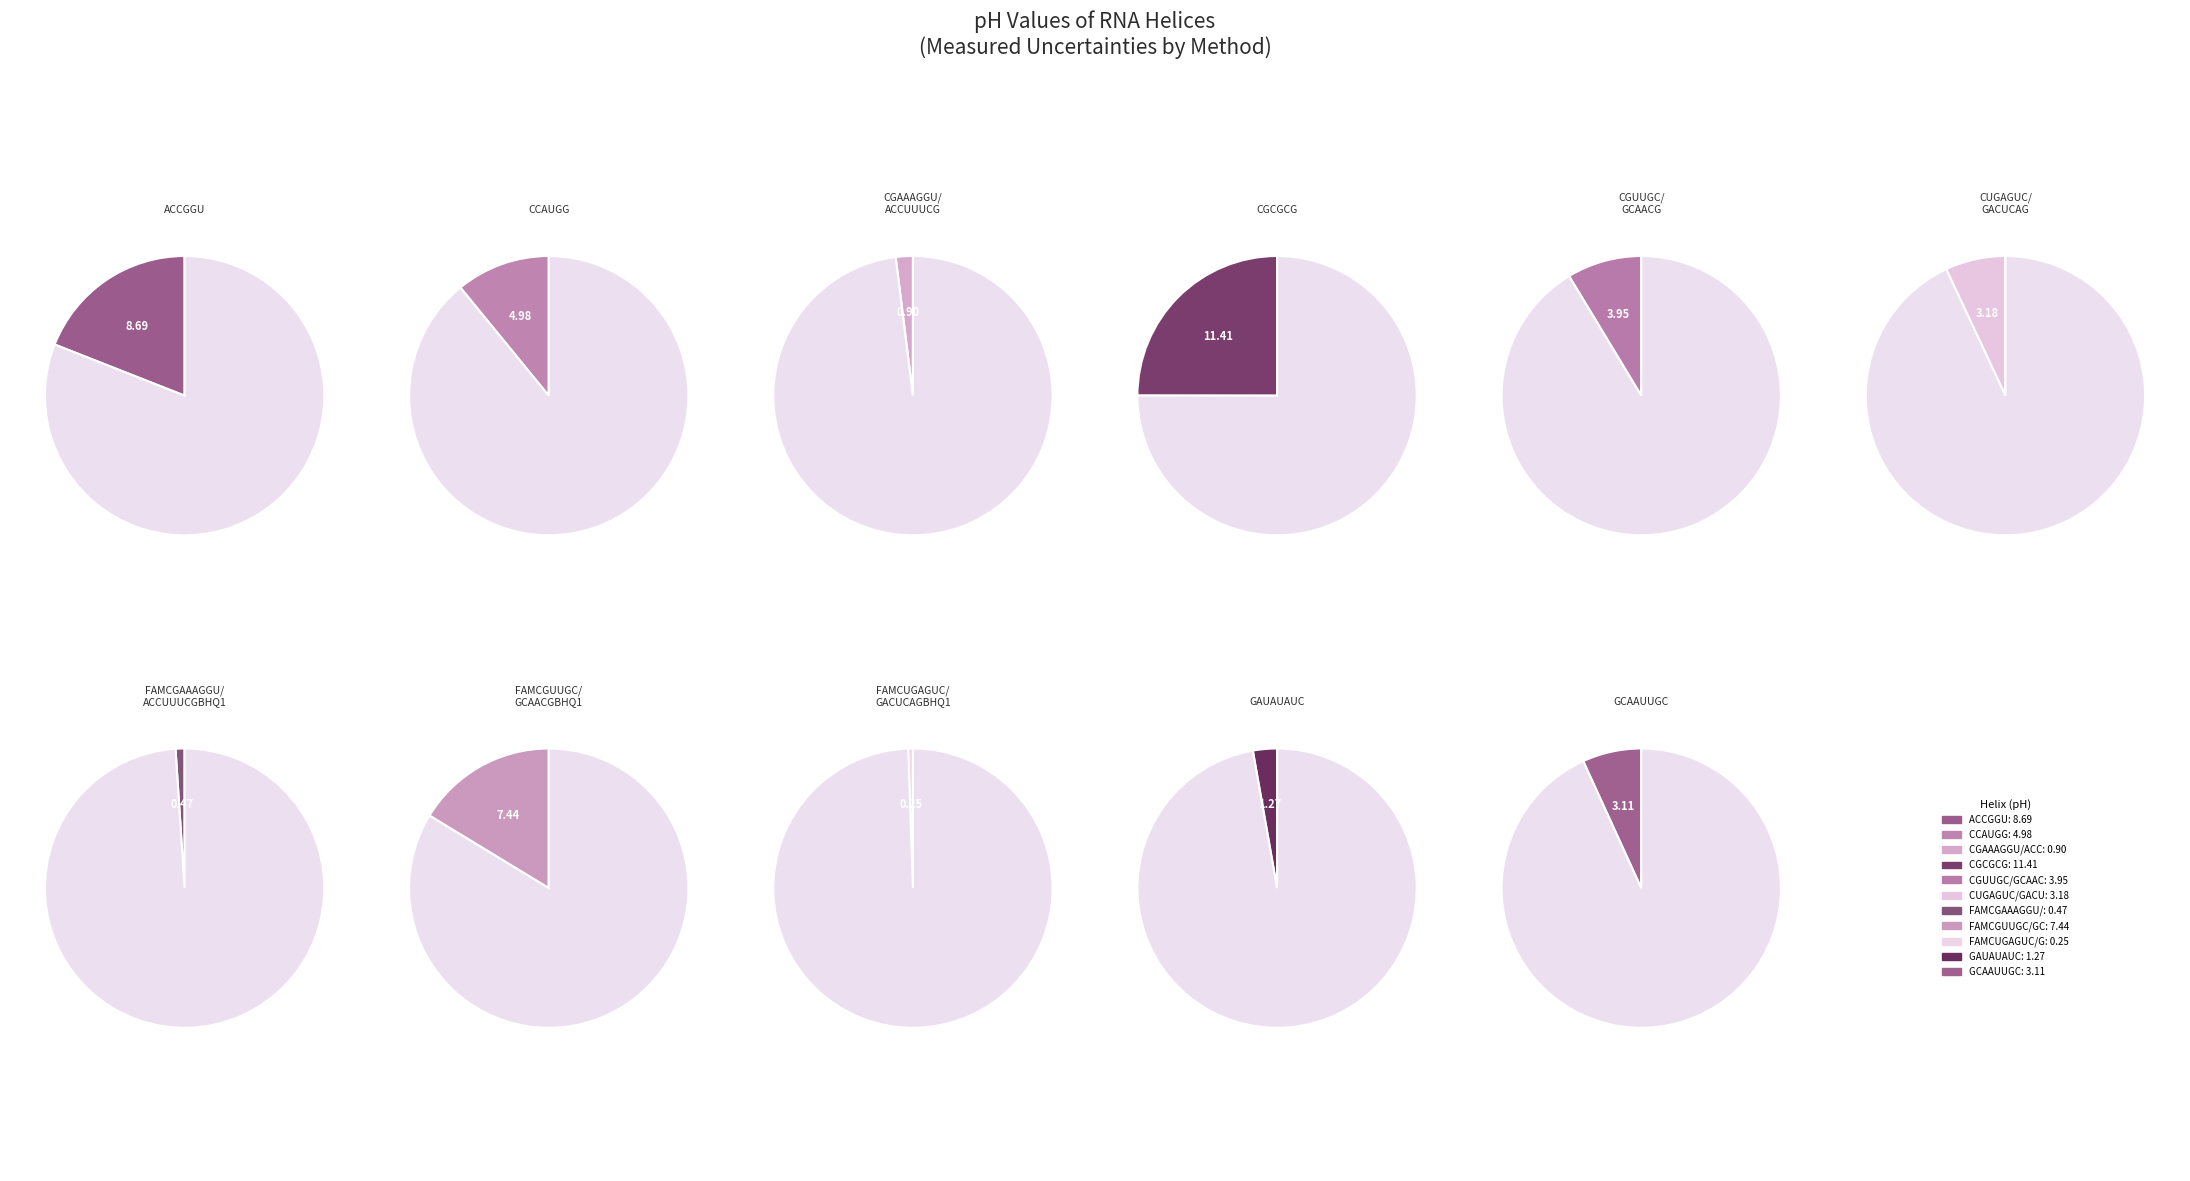

To the nearest percent, what is the combined percentage of GAUAUAUC and GCAAUUGC?

10%